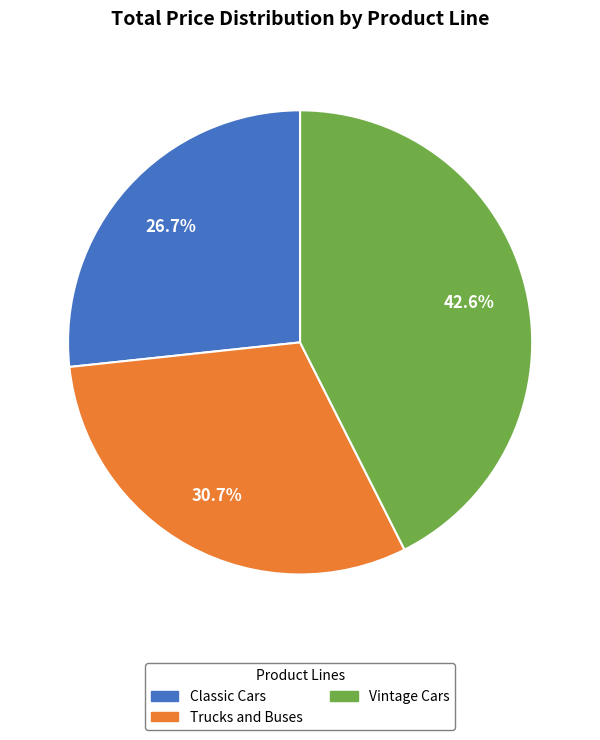

Does any single category account for the majority?

No